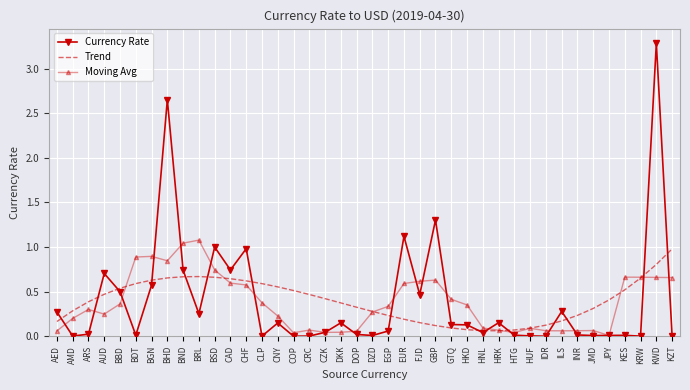

Between CLP and HRK, which series saw the biggest shift?

Trend